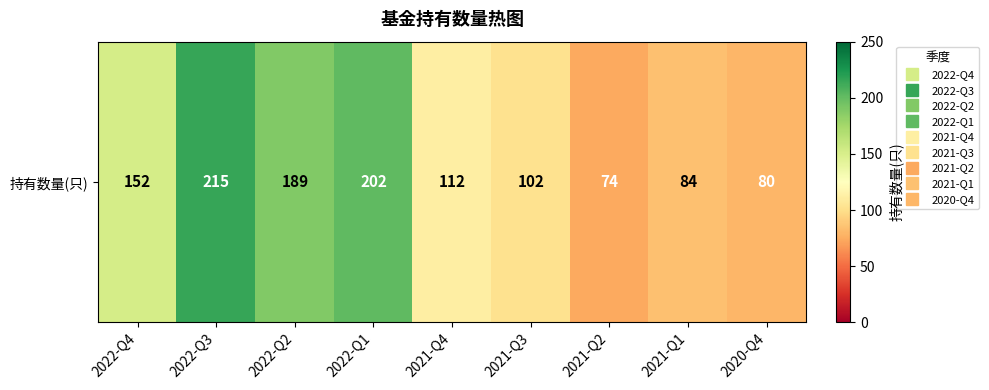

What is the smallest value displayed?

74